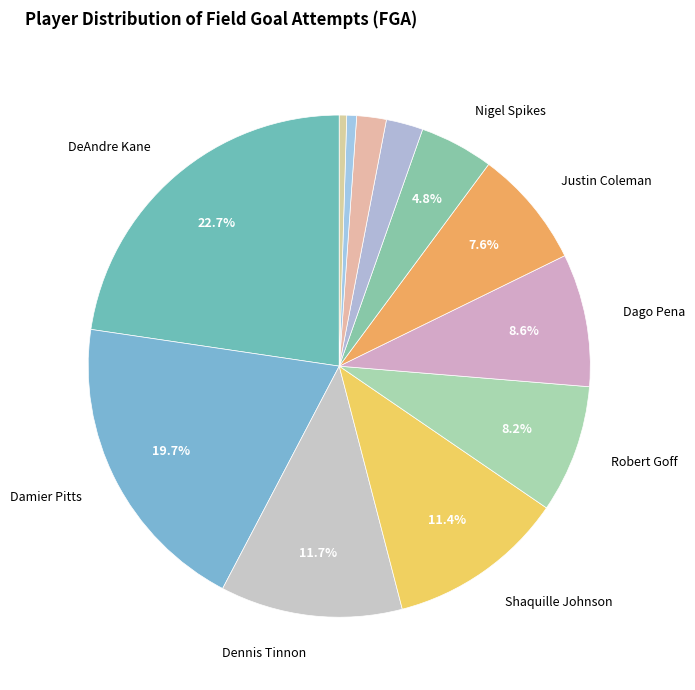

Is there any slice that represents more than half of the pie?

No